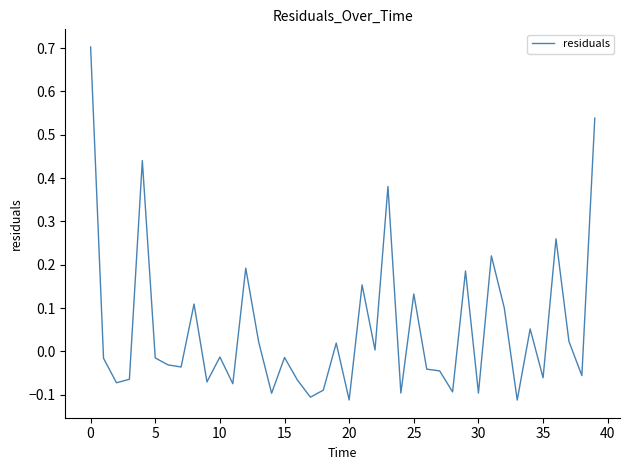

What is the difference between the maximum and minimum values?

0.8